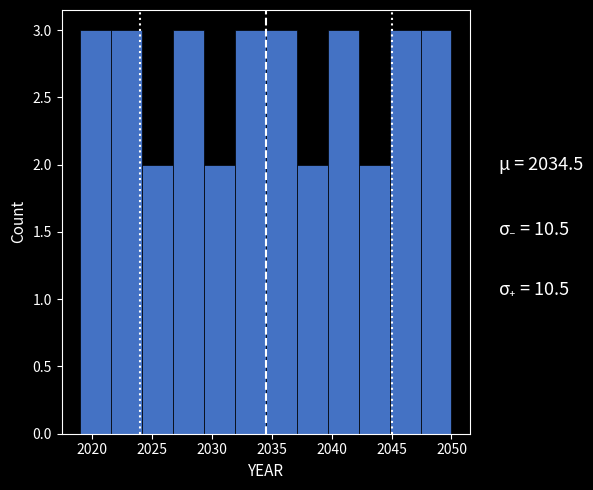

What is the height of the bar covering 2027.0 to 2029.5 on the x-axis? Neither the bar edges nor the heights are printed on the chart, so give them approximately, as read against the axes.

3